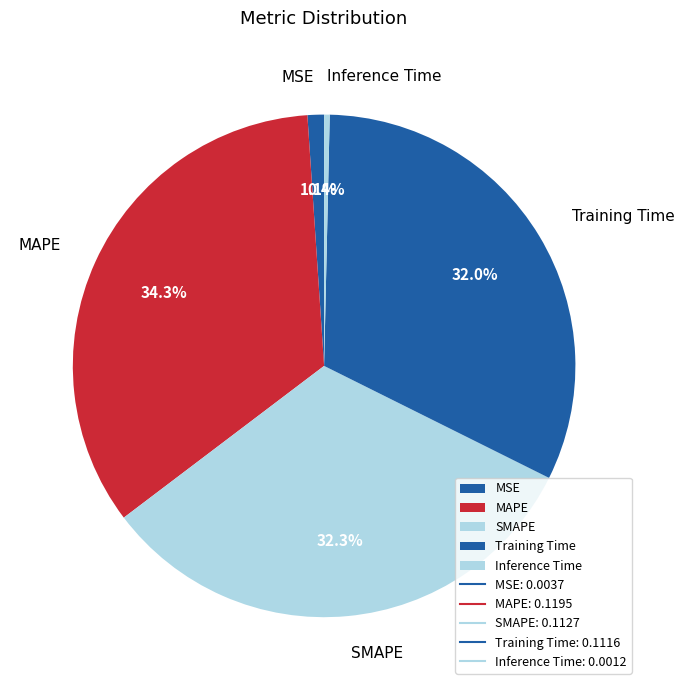

What is the smallest slice in the pie chart?

Inference Time